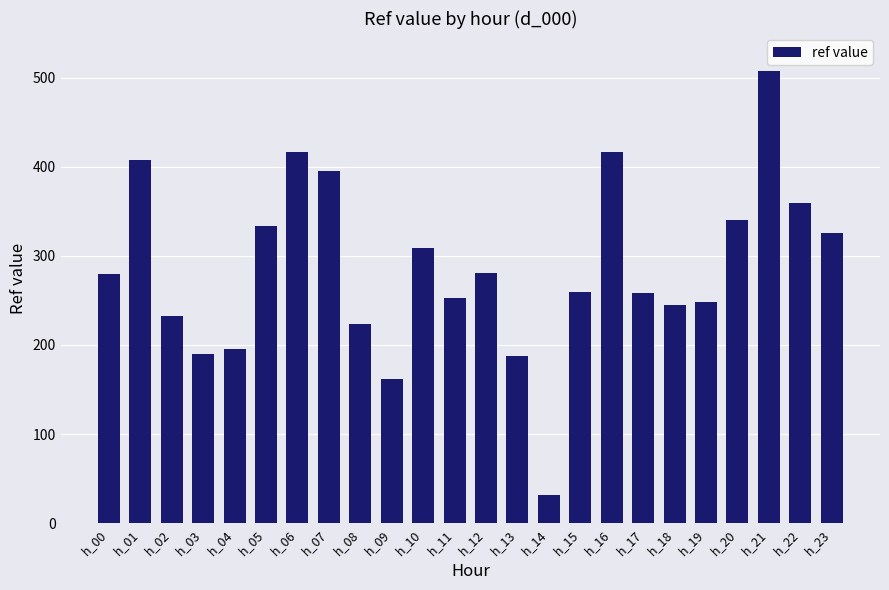

Read the value at h_07.

395